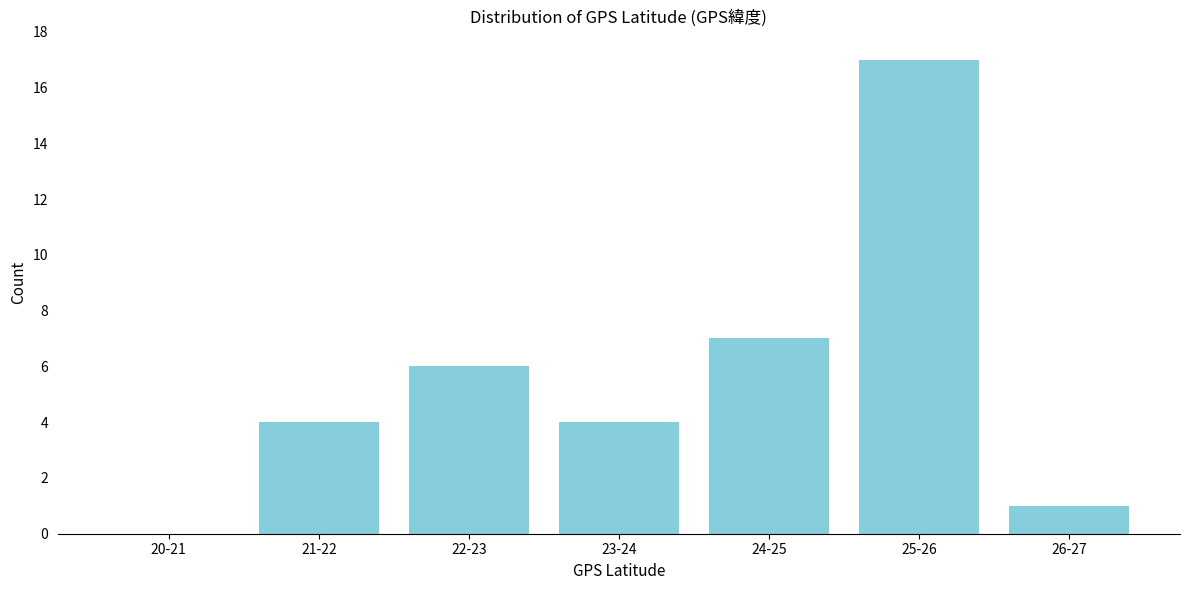

Reading right to left, list all the values displayed in this chart.

26-27=1	25-26=17	24-25=7	23-24=4	22-23=6	21-22=4	20-21=0